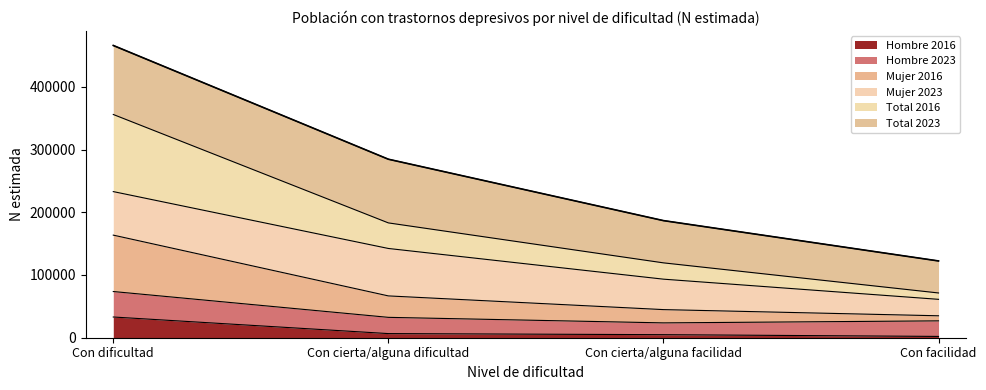

List the labels in order of Mujer 2016 value, smallest first.

Con facilidad, Con cierta/alguna facilidad, Con cierta/alguna dificultad, Con dificultad